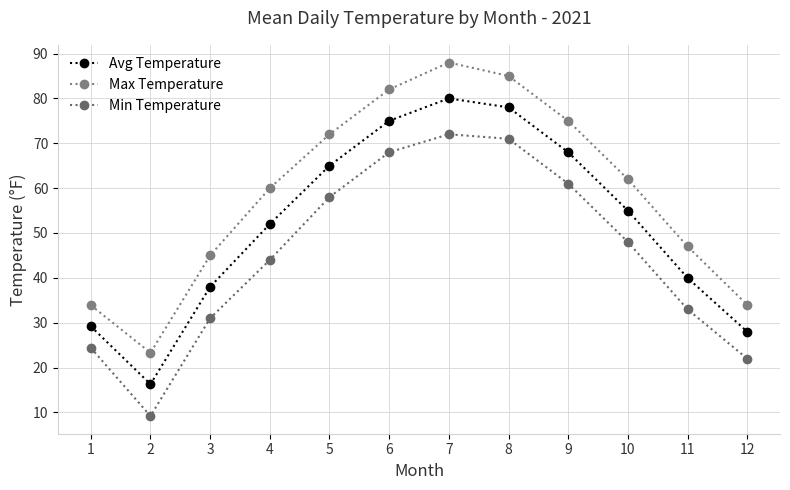

Rank the series by their average value, from lowest to highest.

Min Temperature, Avg Temperature, Max Temperature